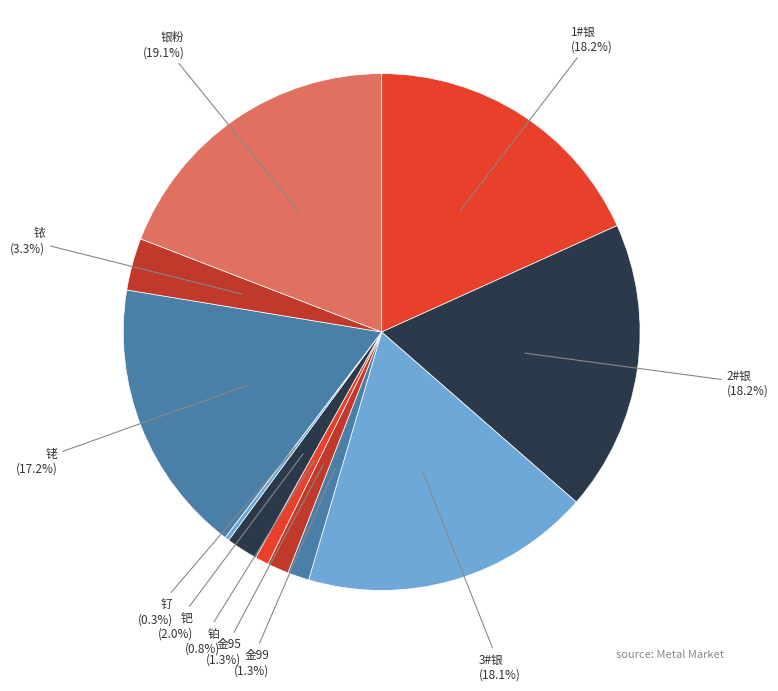

Between 金95 and 2#银, which is larger?

2#银